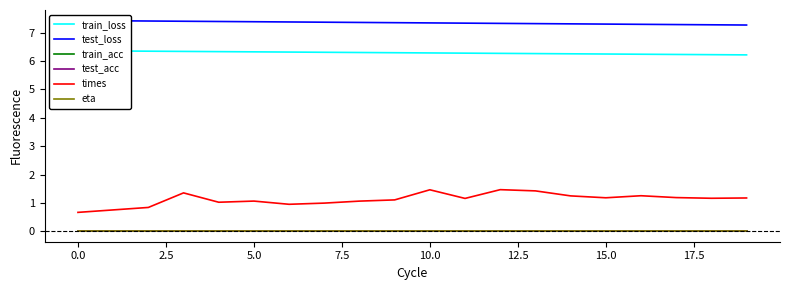

Does the chart have visible grid lines?

No